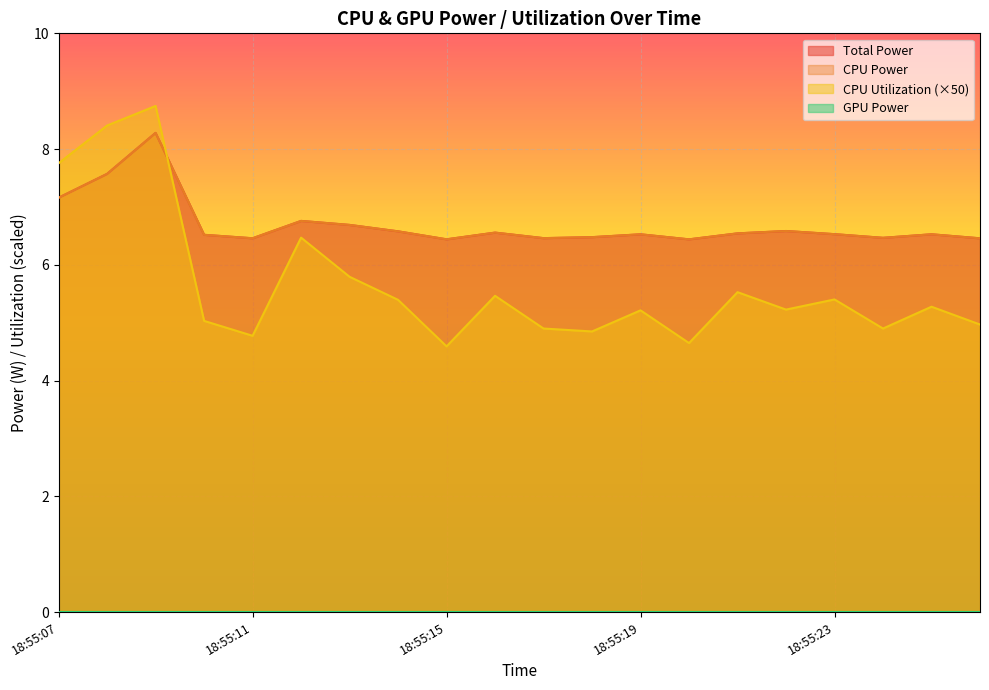

What is the value of the CPU Utilization point at the 20th from the left?

5.0